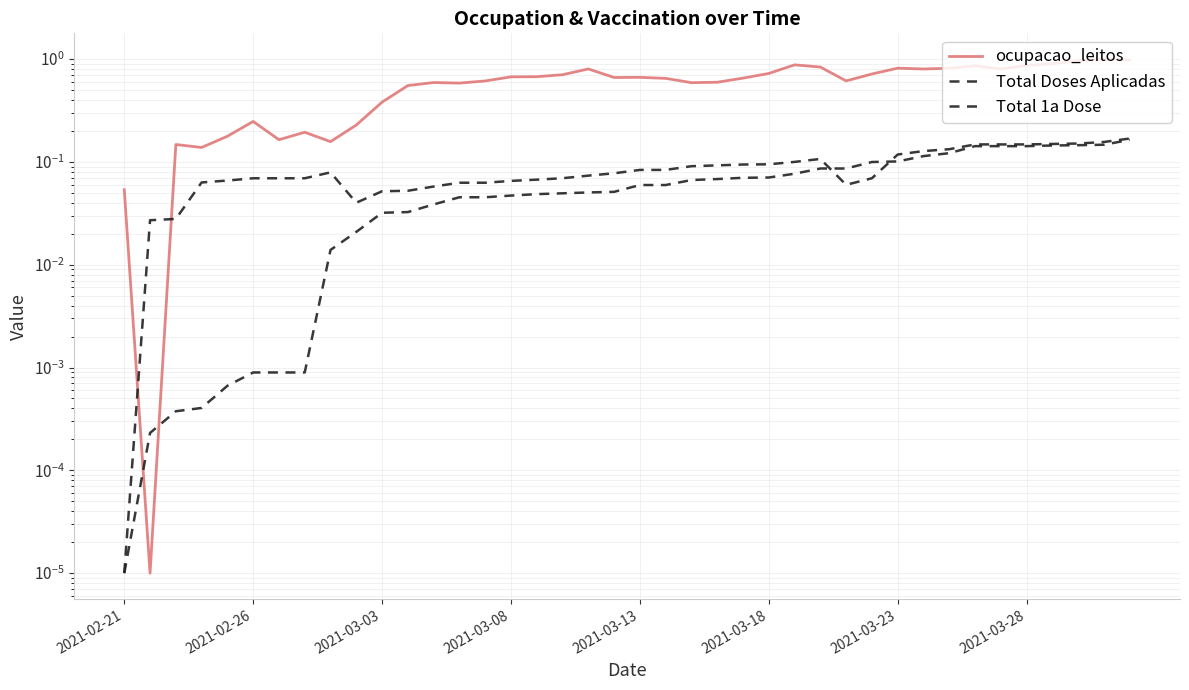

Which series has the largest range (max minus min)?

ocupacao_leitos